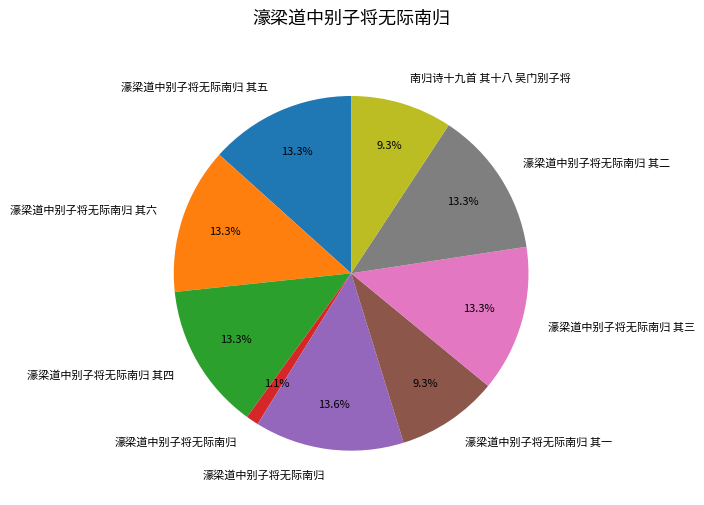

Is there a majority slice in this chart?

No